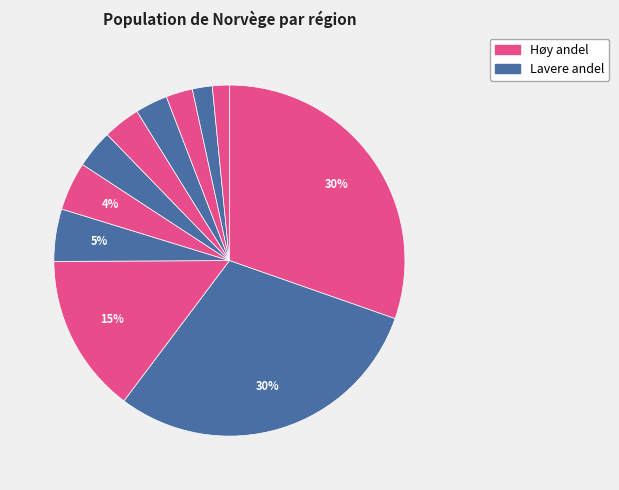

How many slices are in this pie chart?

11